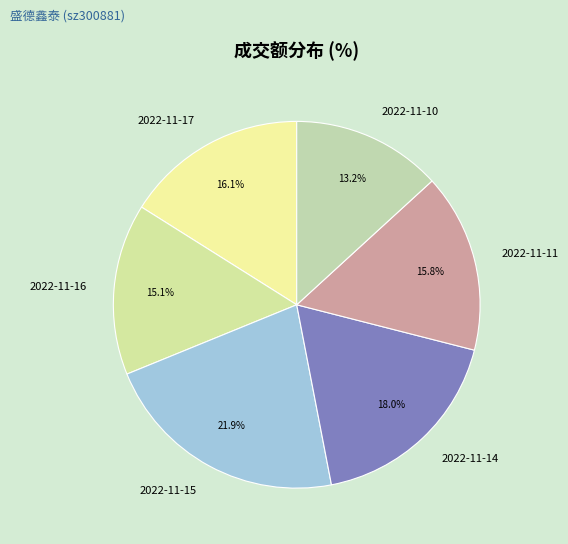

The 2022-11-15 slice represents 22% of the pie. True or false?

True